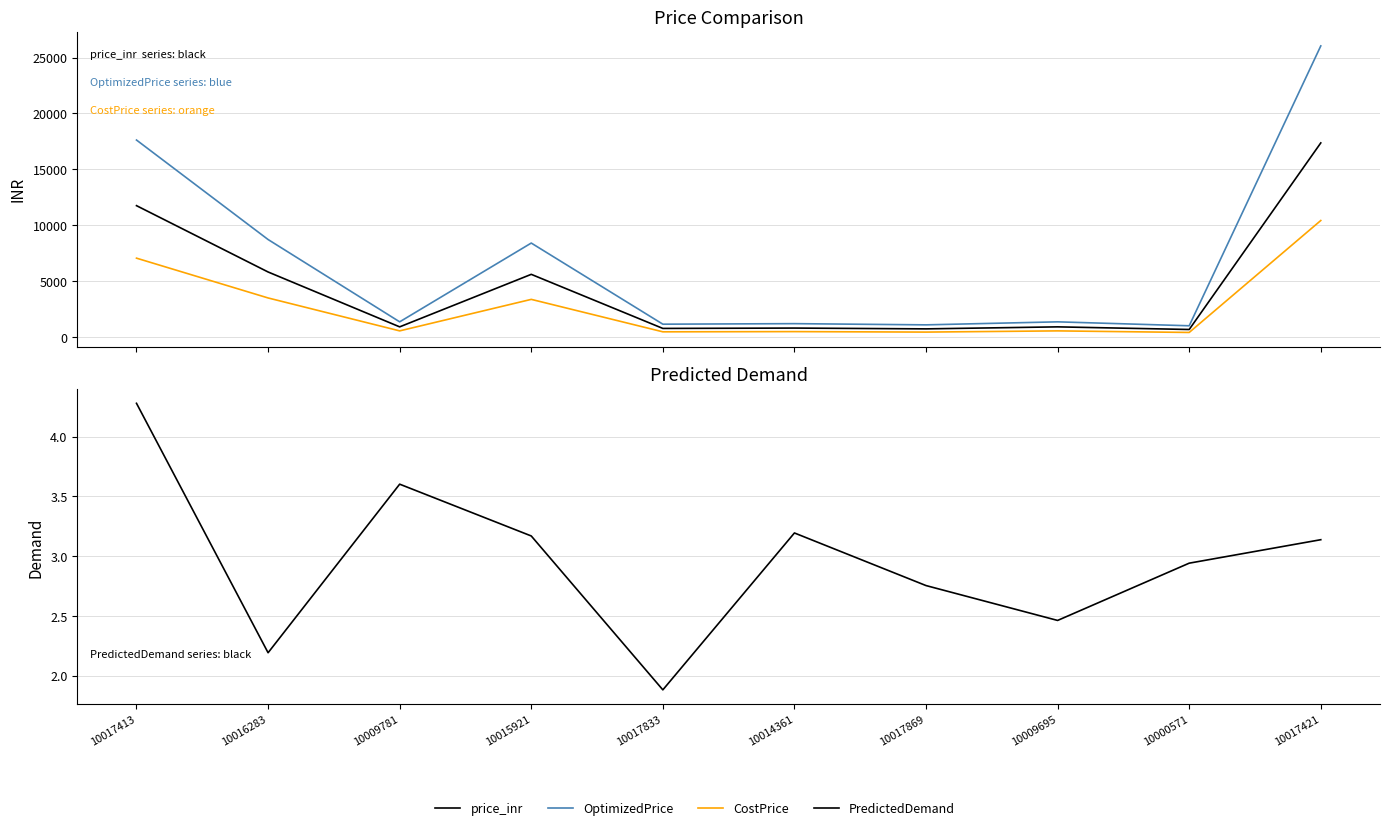

Which series has the largest total across all categories?

OptimizedPrice